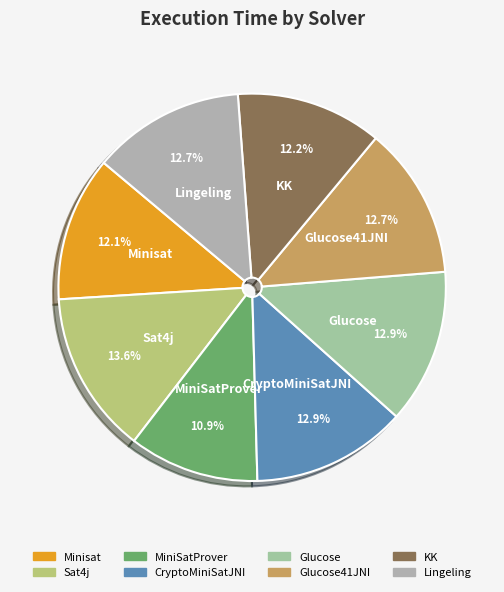

How many slices are in this pie chart?

8